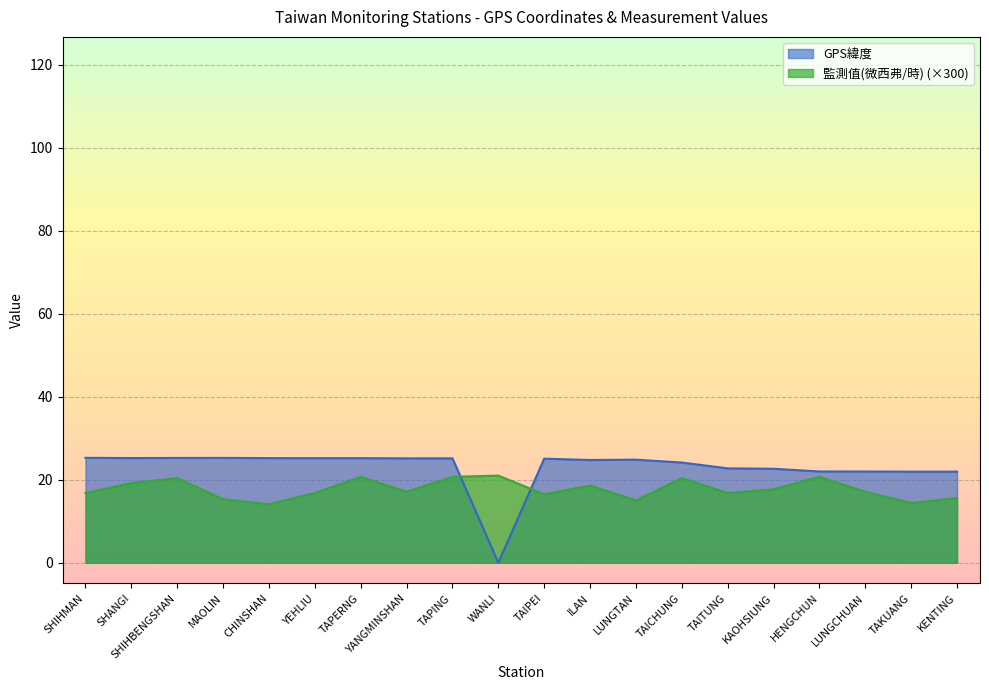

Reading right to left, extract all data points from this chart.

GPS緯度: 21.9	21.9	22.0	22.0	22.6	22.8	24.1	24.8	24.8	25.1	0.0	25.2	25.2	25.2	25.2	25.2	25.3	25.3	25.2	25.3
監測值(微西弗/時): 15.6	14.4	17.1	20.7	17.7	16.8	20.4	15.0	18.6	16.5	21.0	20.7	17.1	20.7	16.8	14.1	15.3	20.4	19.2	16.8